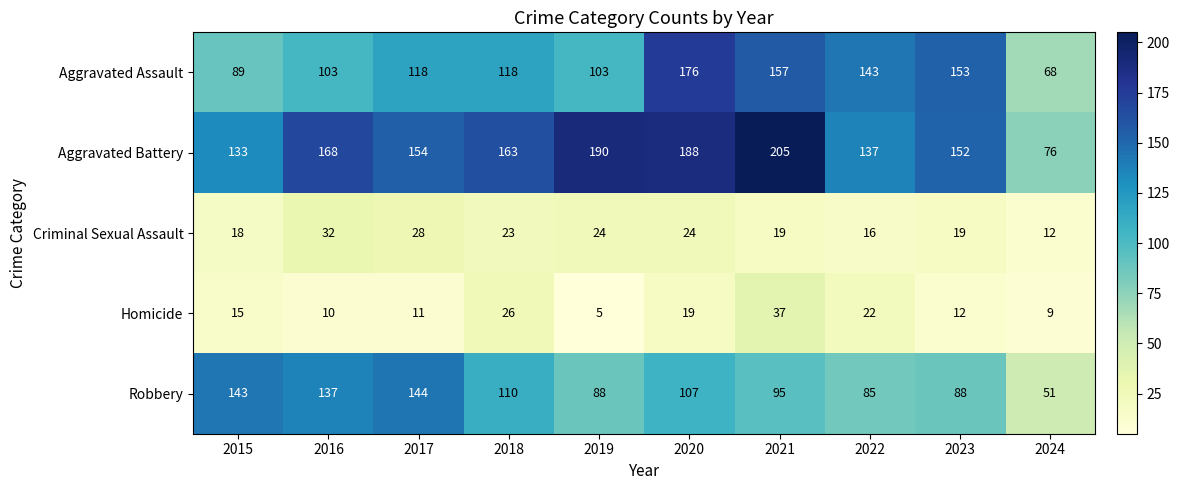

Where does the Robbery series first go above 107?

2015